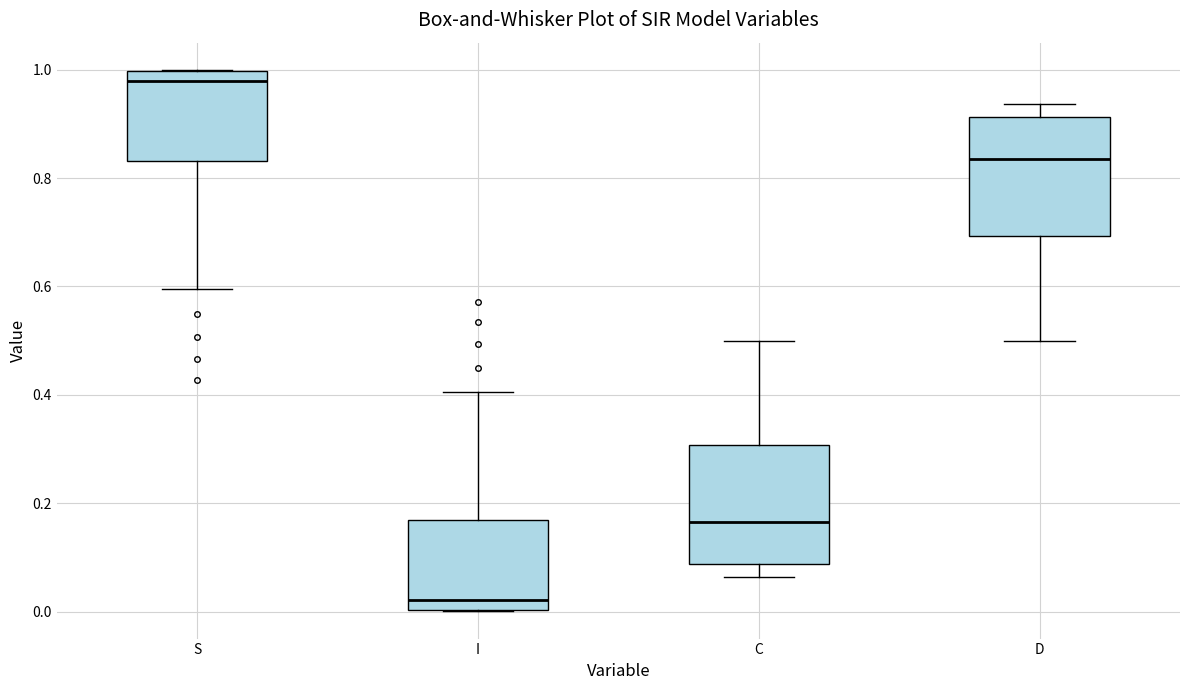

Which box's median line is the lowest?

I